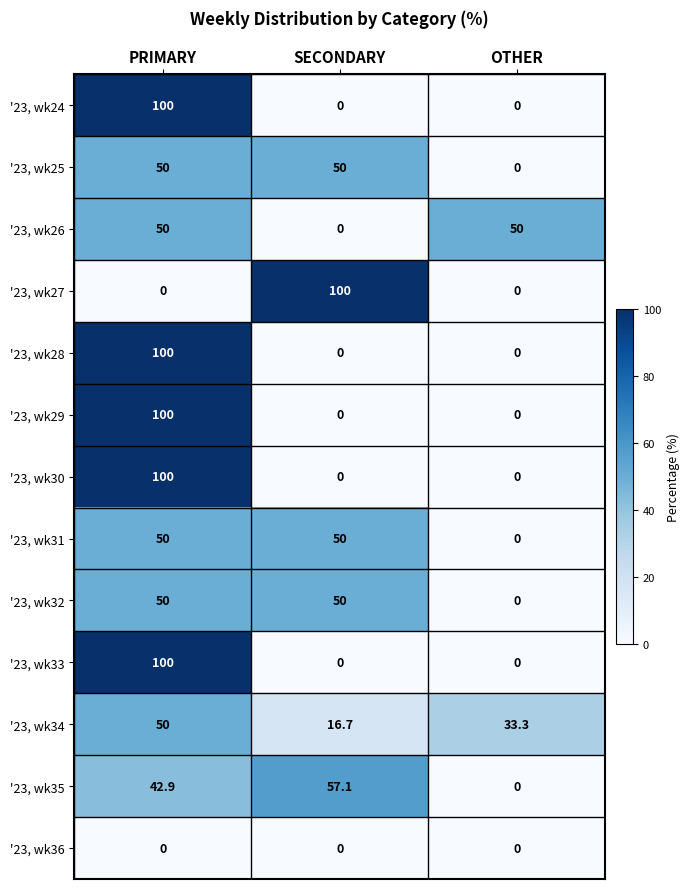

What is the maximum value shown in the chart?

100.0